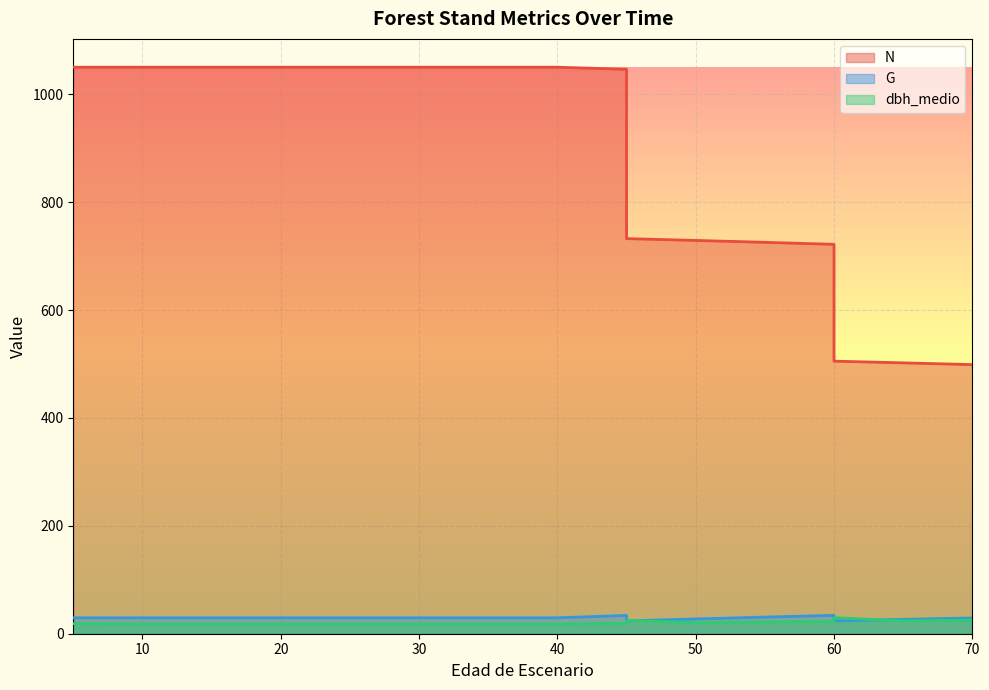

What is the average value of the G series?

29.2